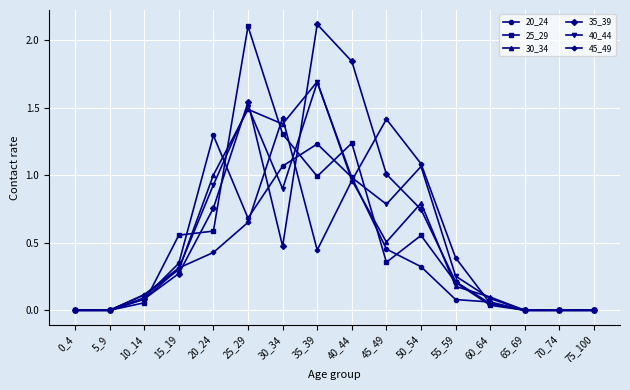

What is the maximum value for 35_39?

2.1